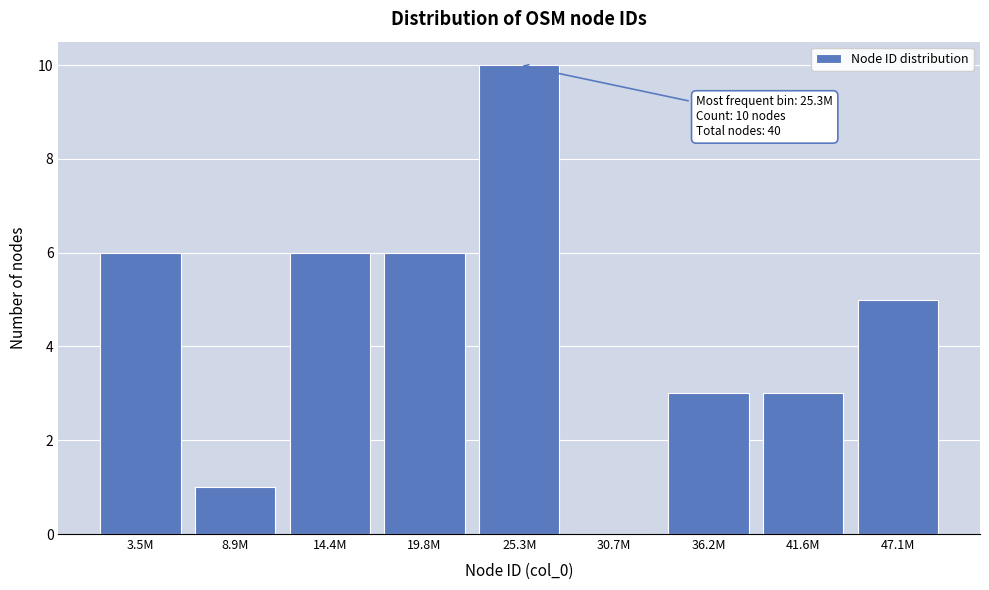

Reading left to right, extract all data points from this chart.

3.5M=6	8.9M=1	14.4M=6	19.8M=6	25.3M=10	30.7M=0	36.2M=3	41.6M=3	47.1M=5